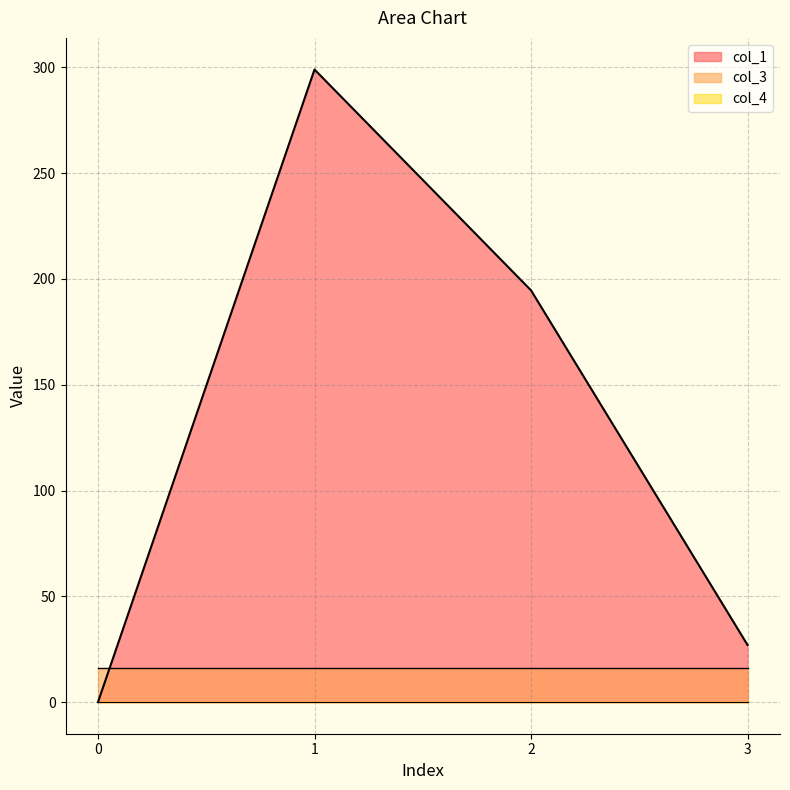

True or false: col_3 and col_1 intersect in this chart.

True